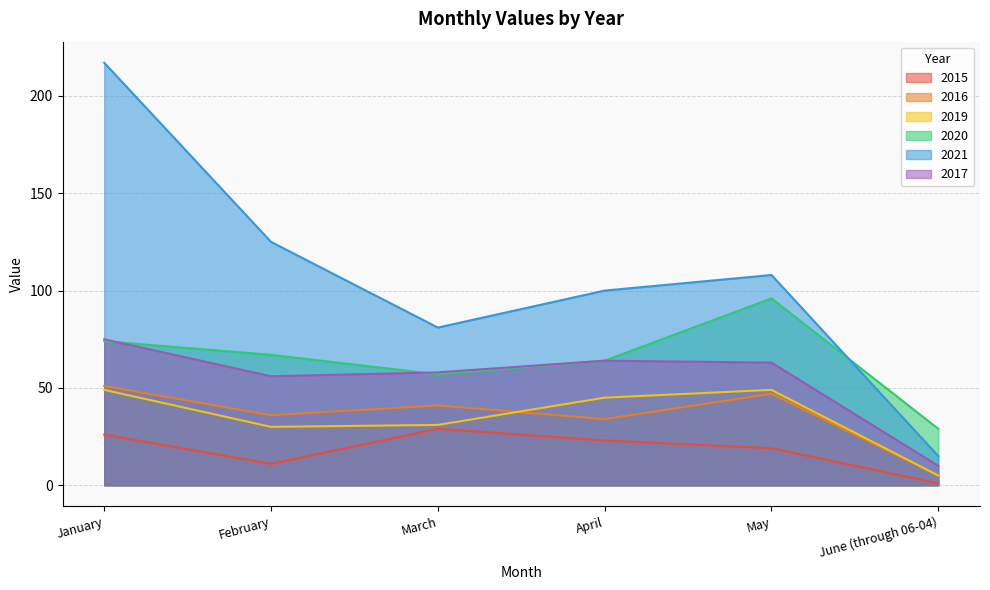

Where is the first local maximum for 2020?

May